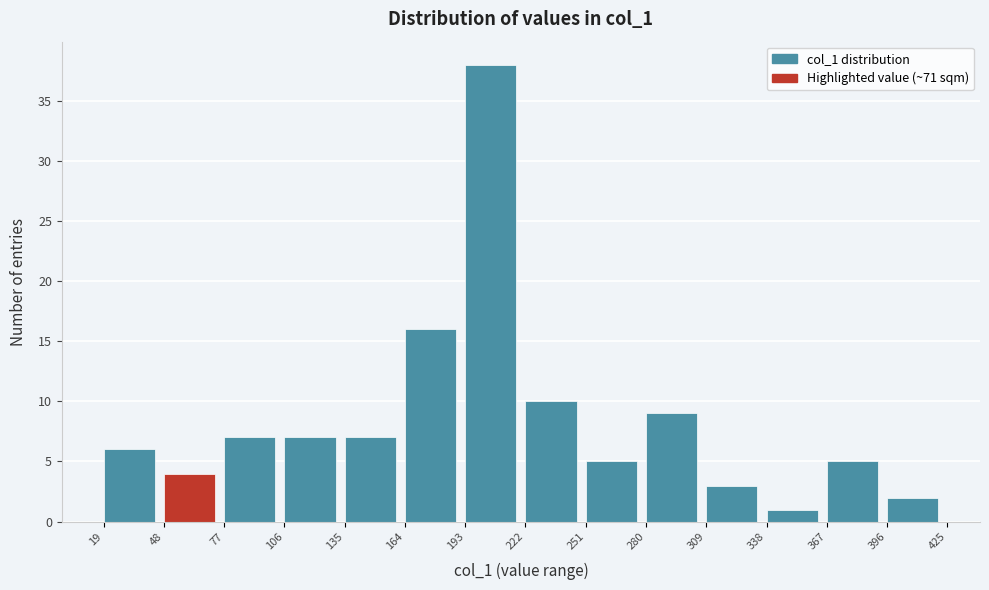

How tall is the bar that spans 251 to 280 on the x-axis? The values are not printed on the chart, so give them approximately, as read against the axis.

5